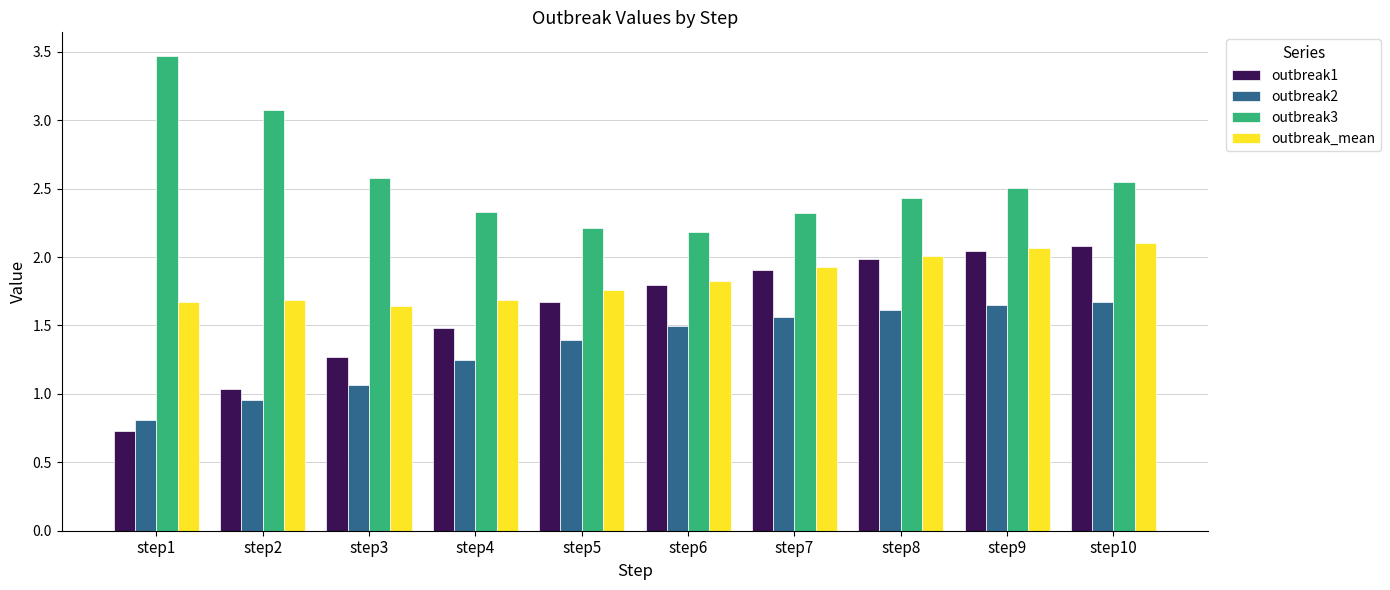

What is the lowest value of the outbreak2 series?

0.8